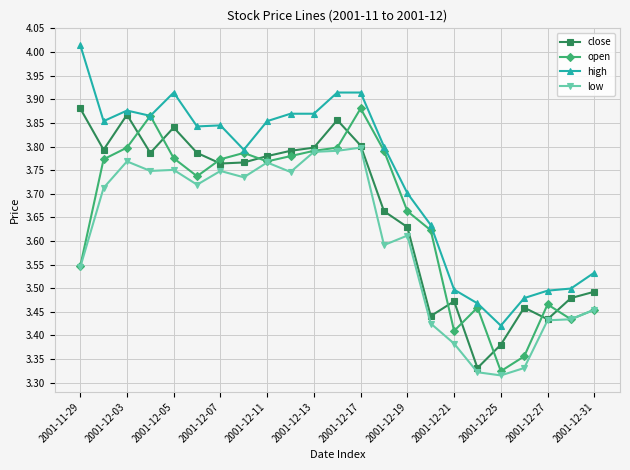

True or false: high and low intersect in this chart.

False